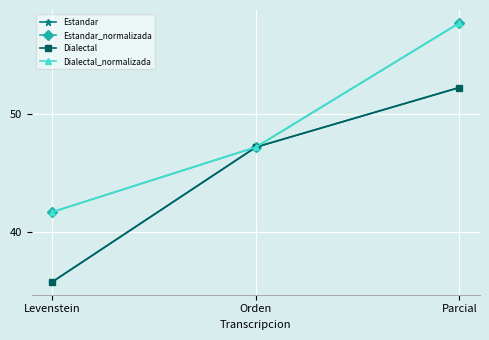

What is the value of the Dialectal point at the 3rd from the left?

52.3